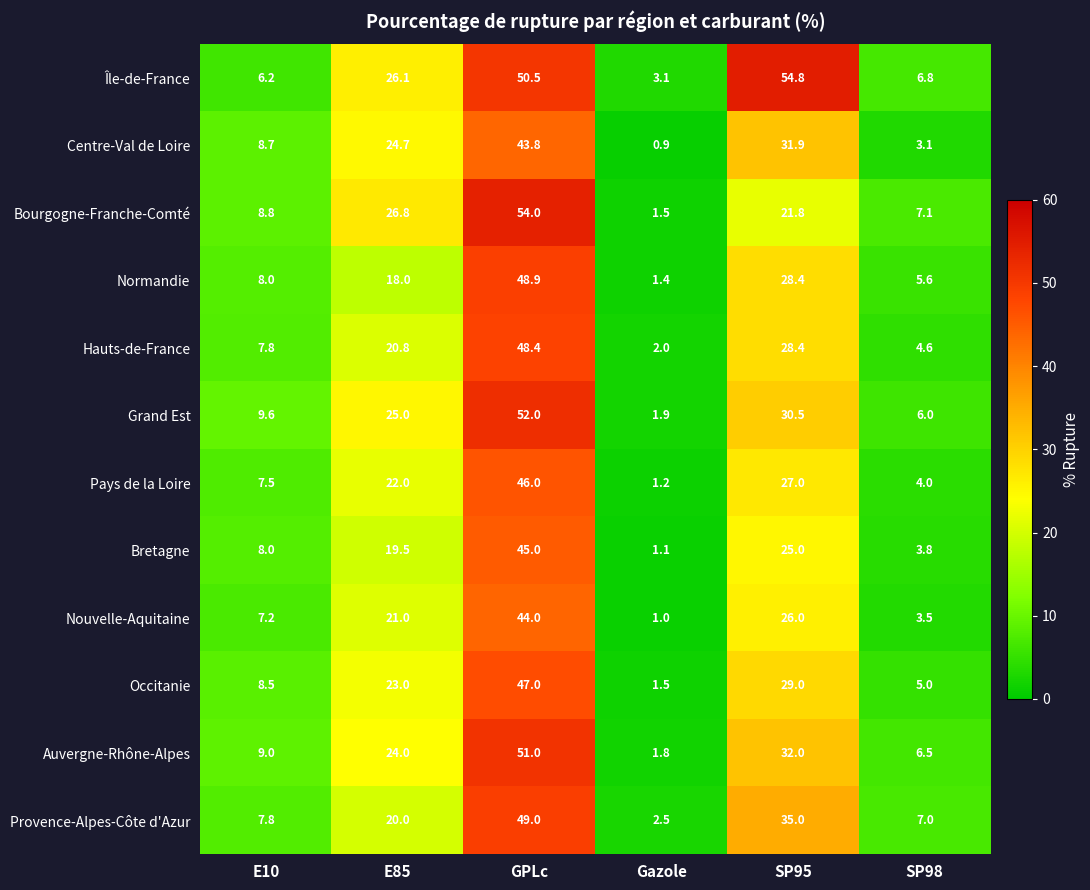

What is the minimum value shown in the chart?

0.9